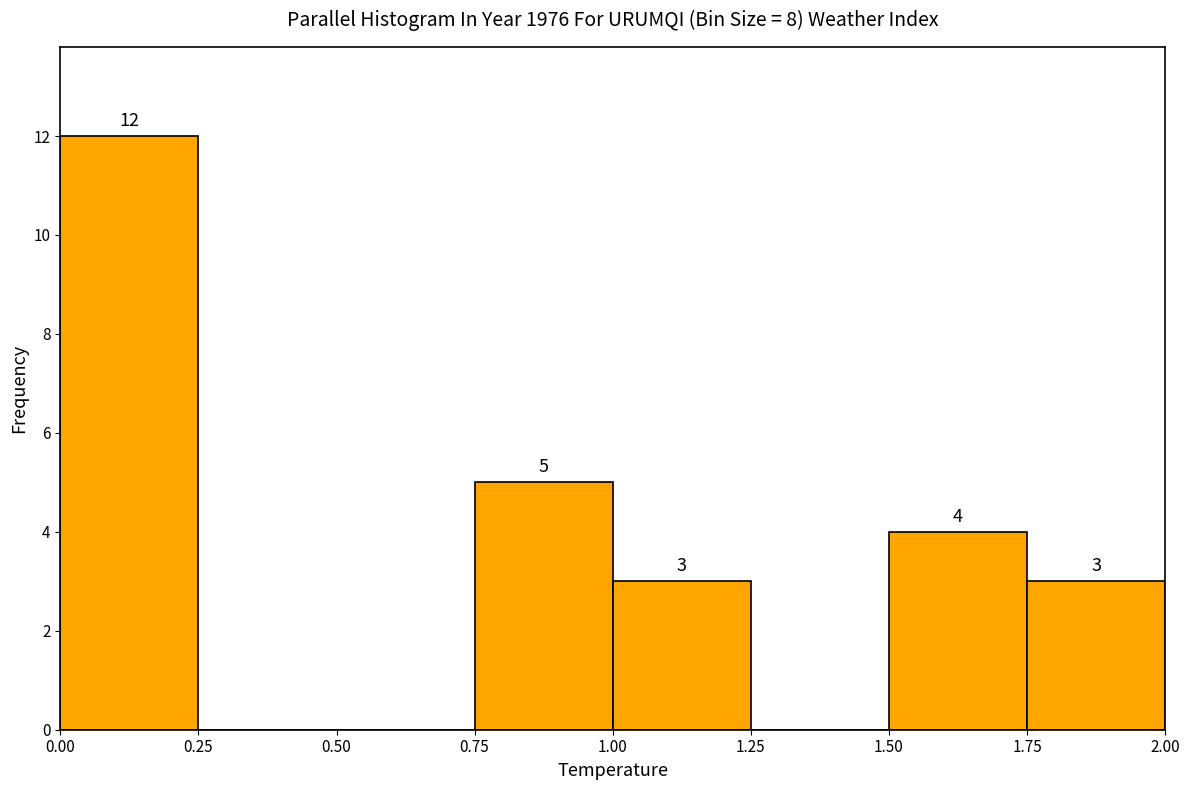

Which range on the x-axis has the tallest bar?

0.00 to 0.25